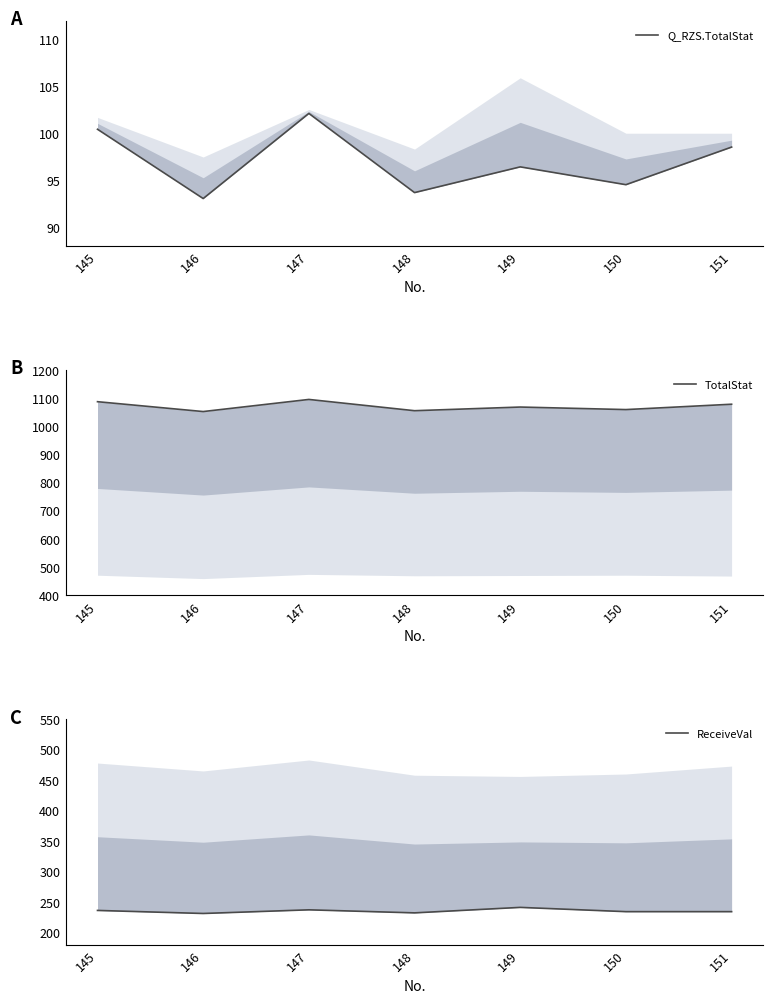

How many categories are shown in the chart?

7